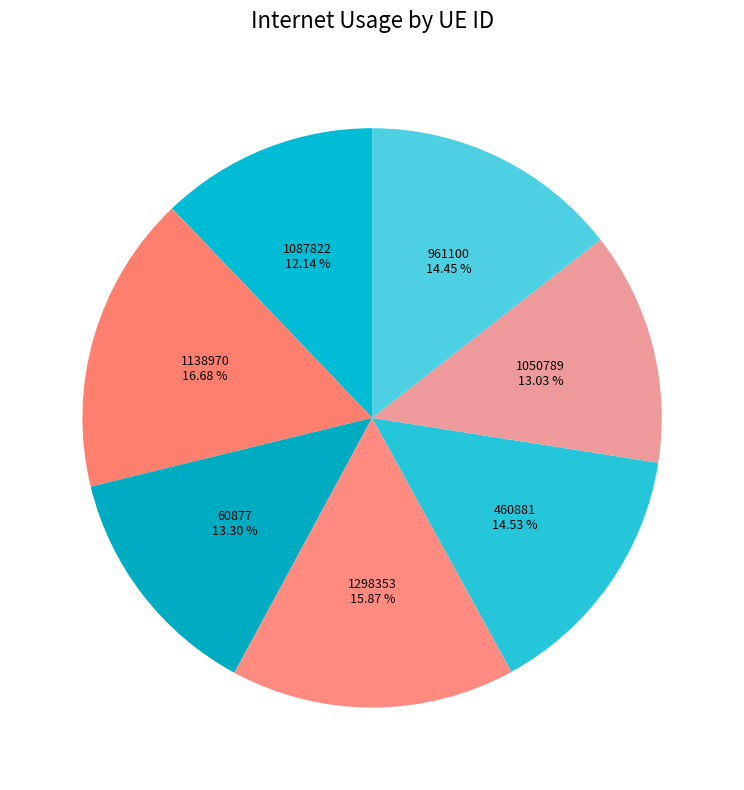

To the nearest percent, what is the combined percentage of 1138970 and 1087822?

29%